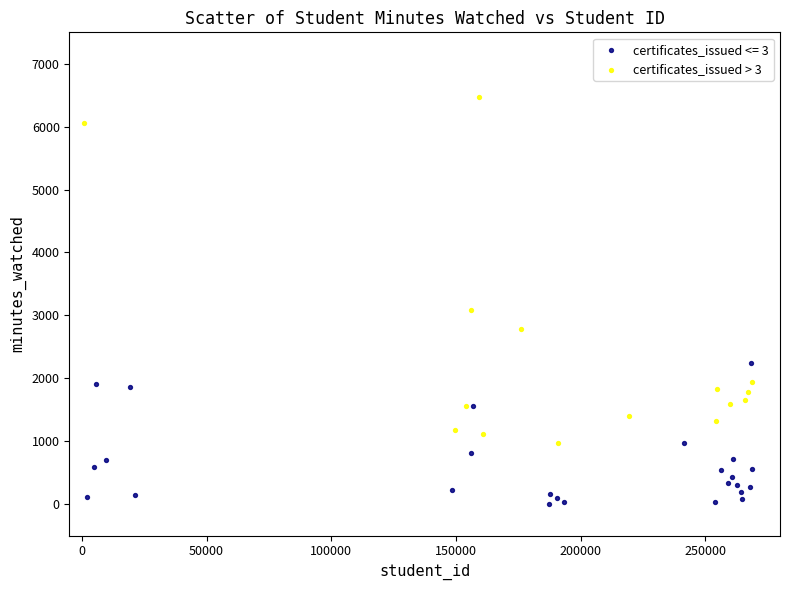

Which series has the largest Y range (max minus min)?

certificates_issued > 3